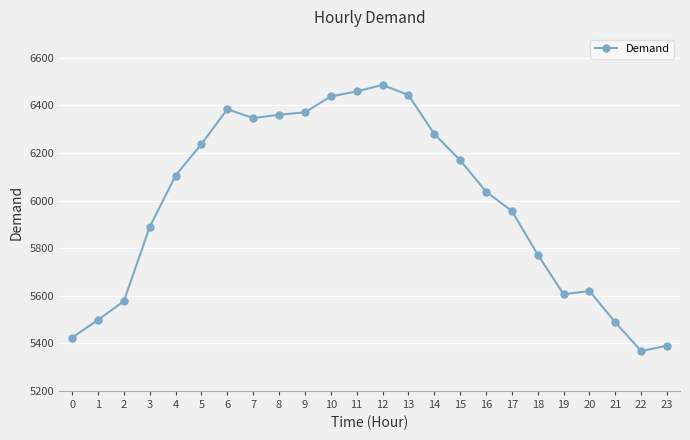

True or false: the data has more than 2 interior local peaks.

True